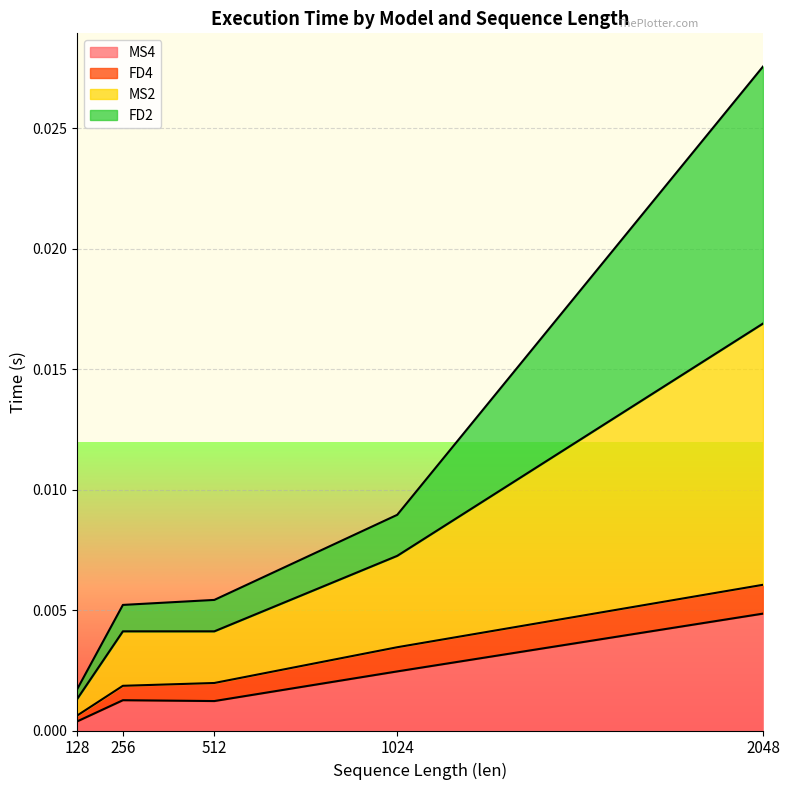

Rank the categories by MS2 value from lowest to highest.

128, 256, 512, 1024, 2048